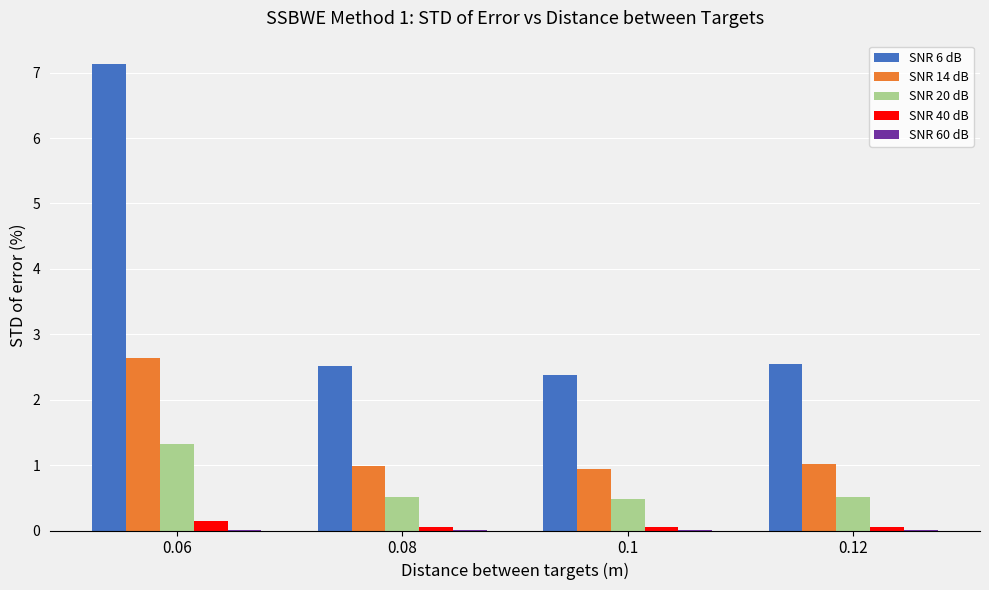

The value of SNR 20 dB at 0.06 is 0.7. True or false?

False